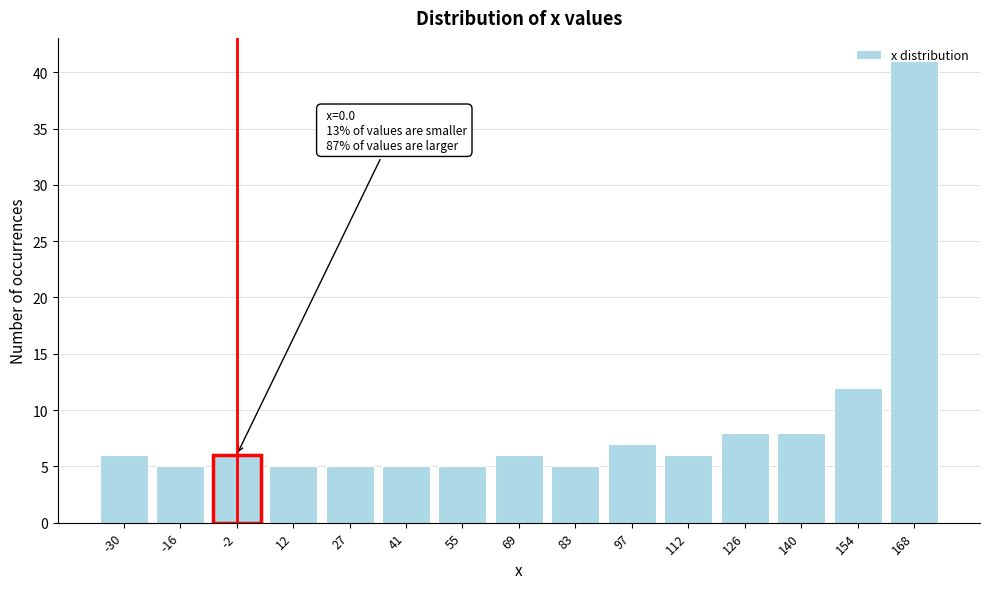

At which label is the value closest to 23?

154